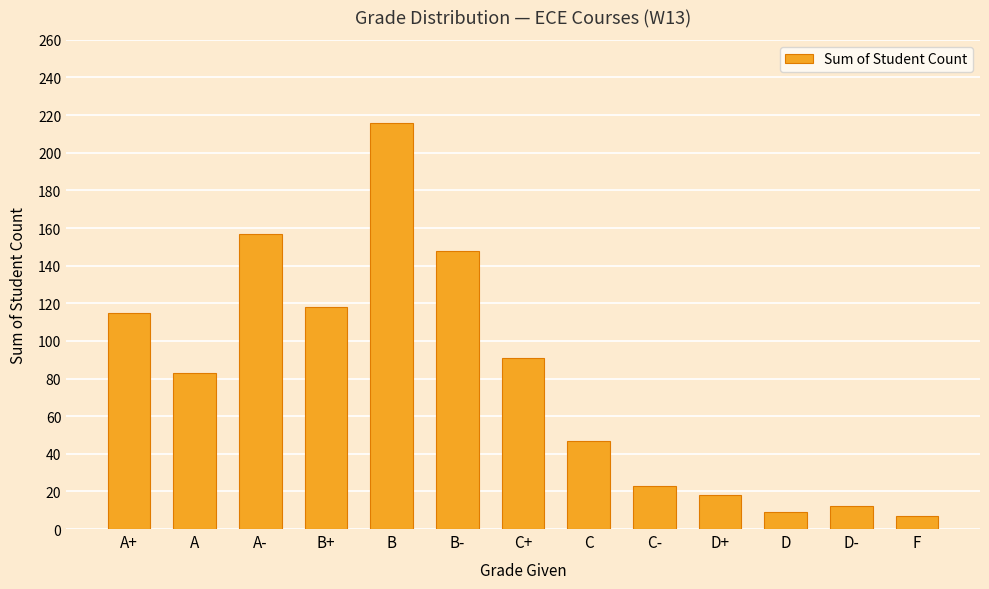

Where does the data first go above 83?

A+